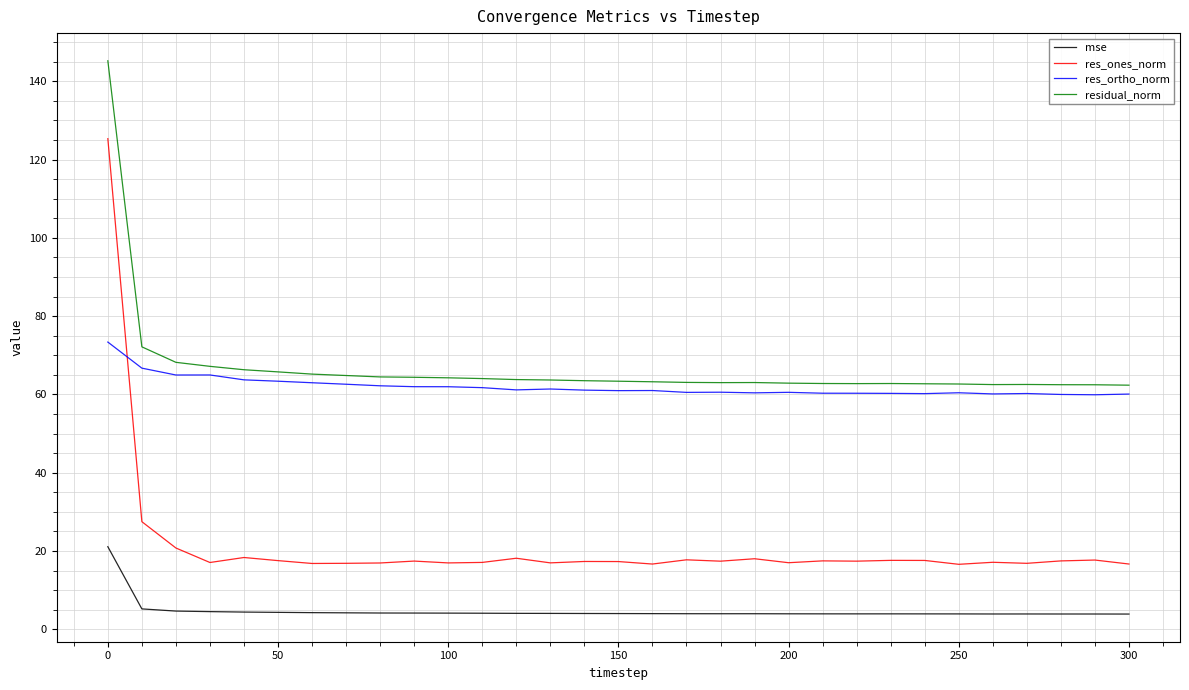

Count the number of data series in this chart.

4